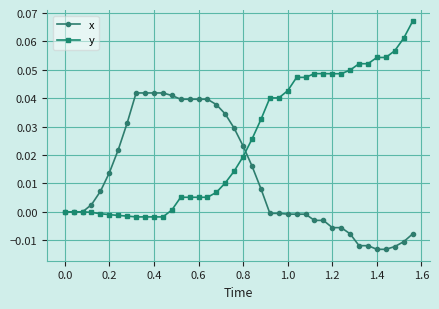

Which series has the largest total across all categories?

y